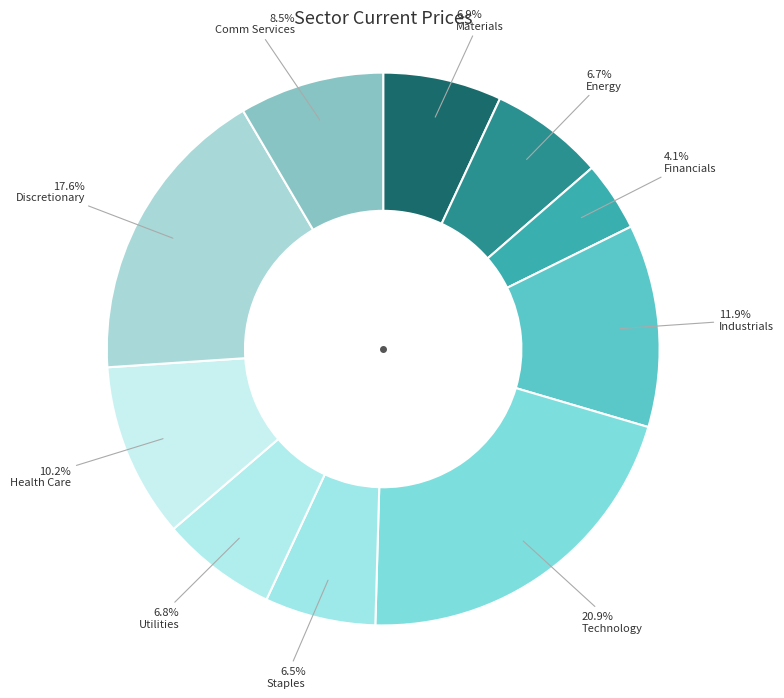

Is Comm Services the majority of the pie?

No